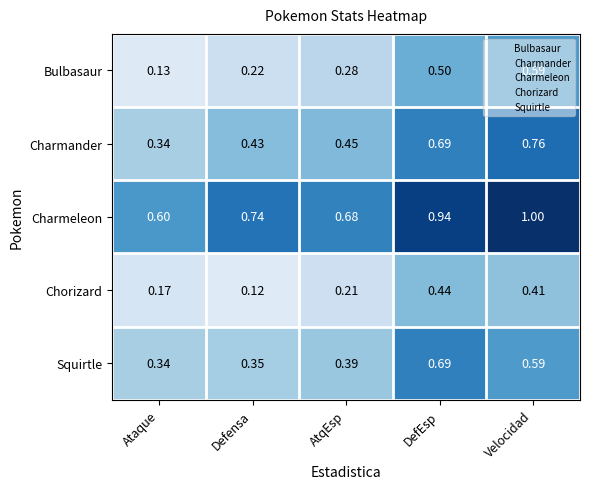

Which category has the highest value across all series?

Velocidad